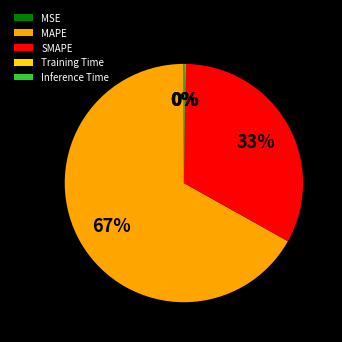

To the nearest percent, what portion does SMAPE represent?

33%